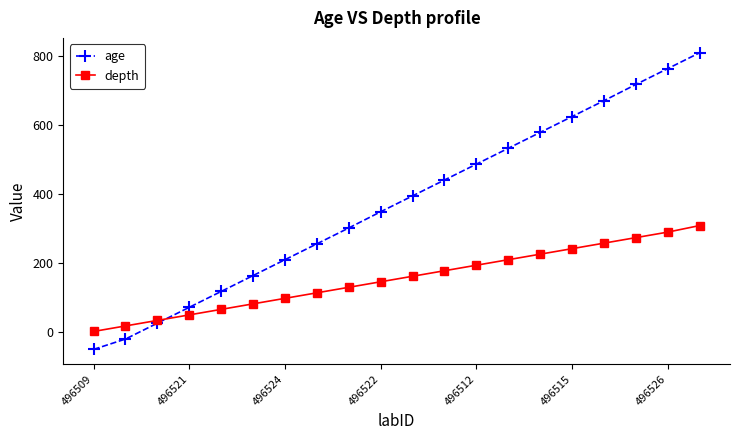

What is the difference between the maximum and second lowest values in the depth series?

291